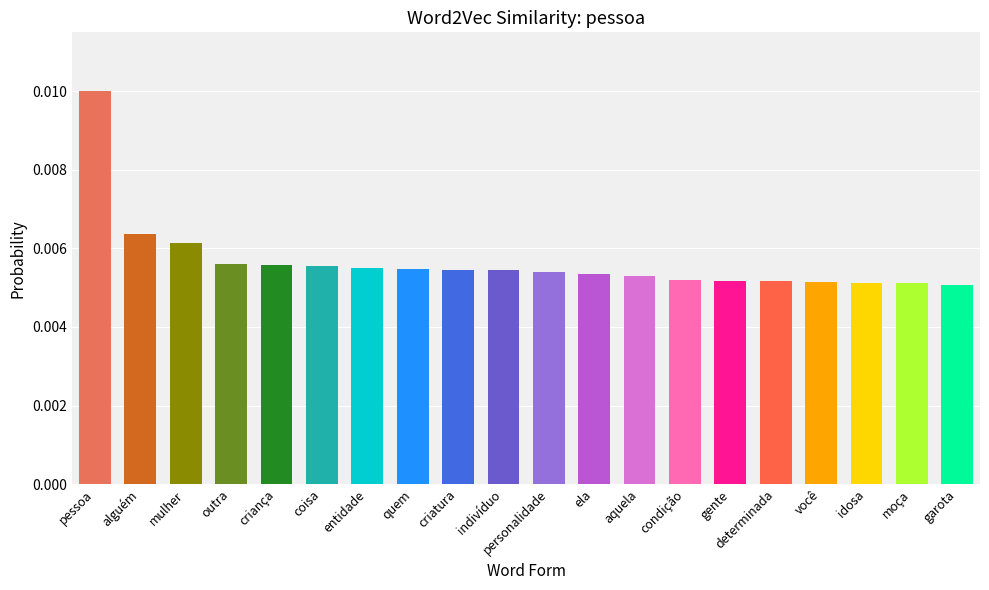

Between criança and moça, which is larger?

criança